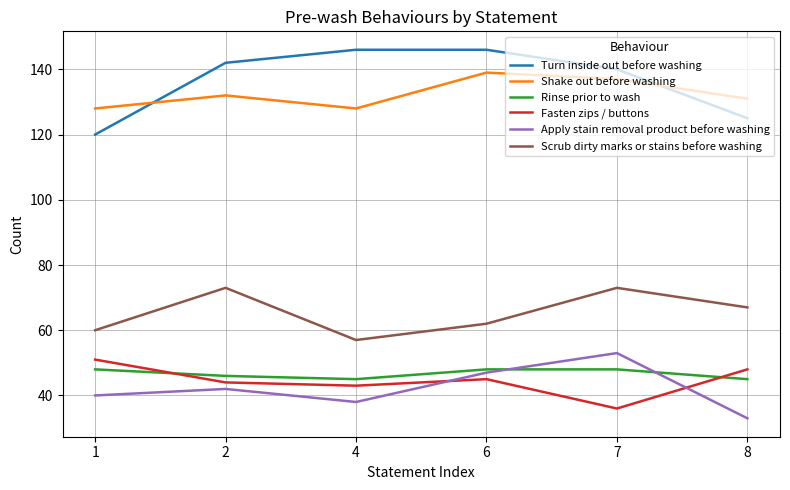

In Shake out before washing, how many points are lower than both neighbors (excluding endpoints)?

1